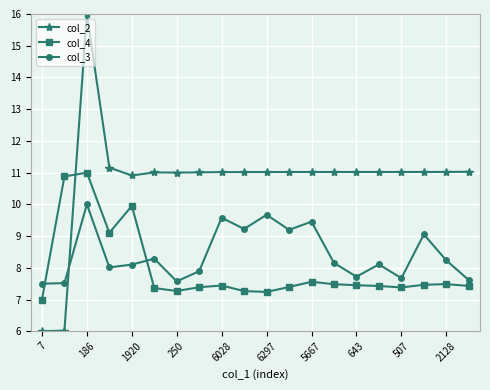

What is the highest value of the col_4 series?

11.0